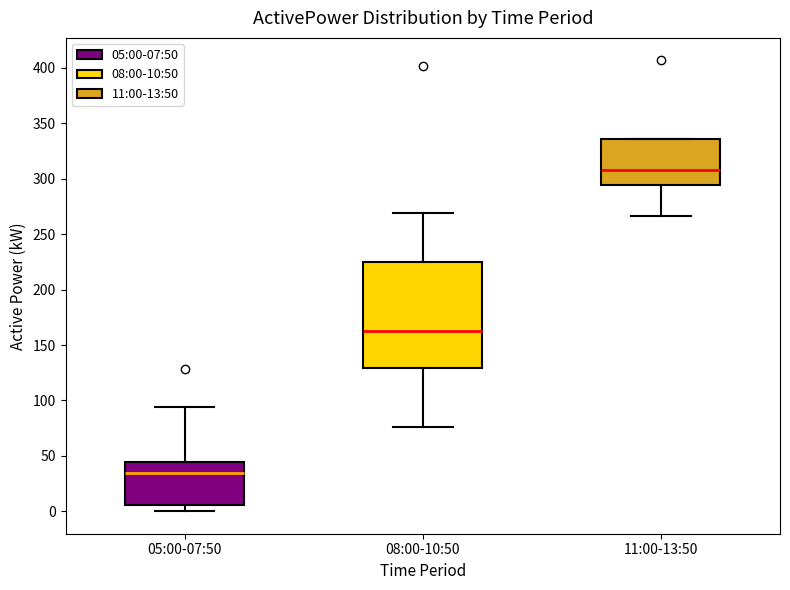

Where is the upper edge of the box for 11:00-13:50 on the y-axis? The values are not printed on the chart, so give them approximately, as read against the axis.

335